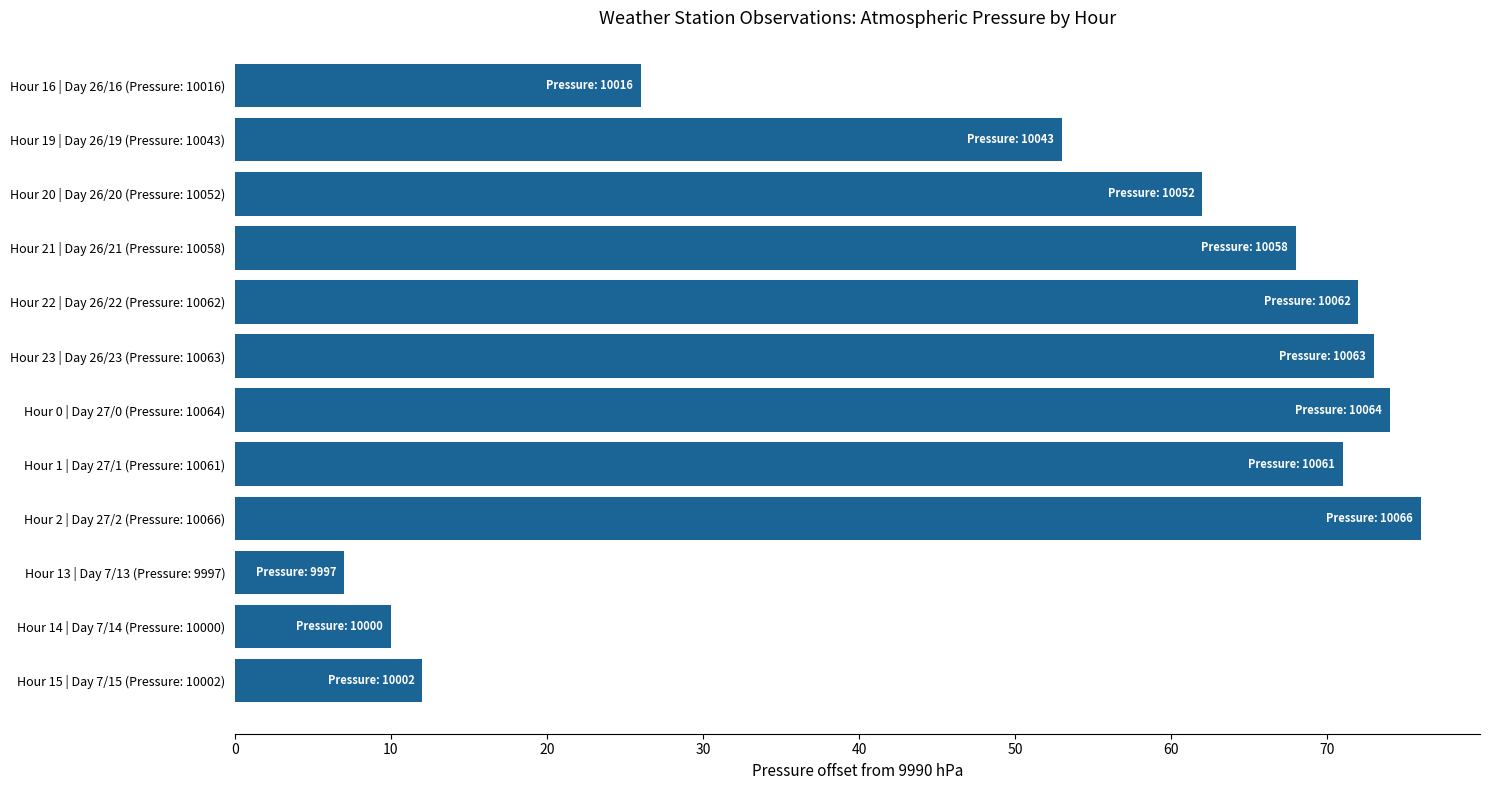

What is the sum of all values?

604